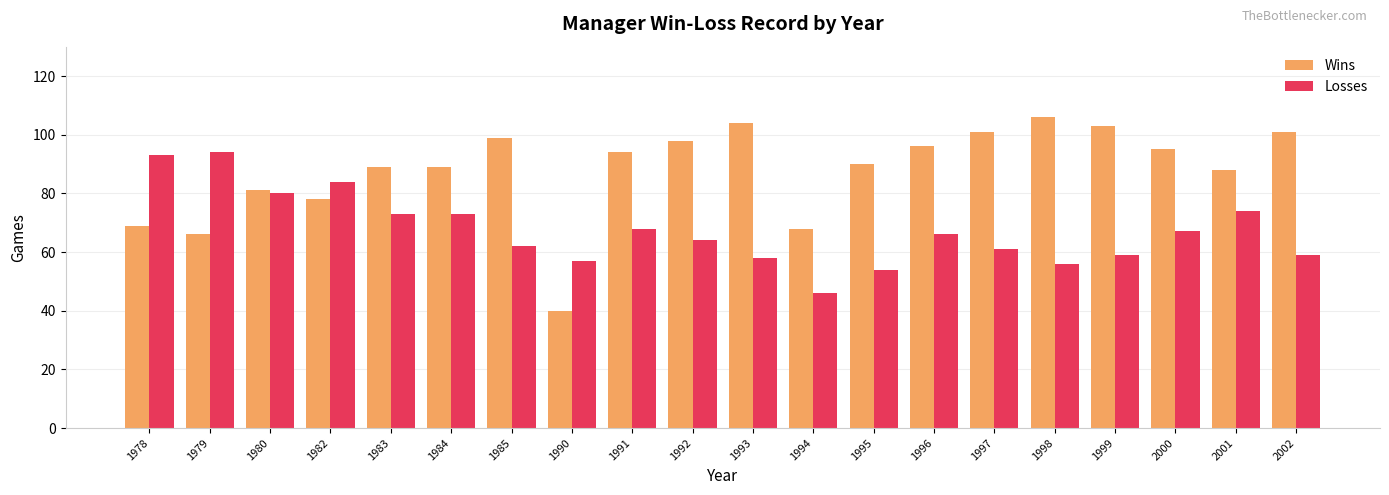

Which series has the widest spread of values?

Wins